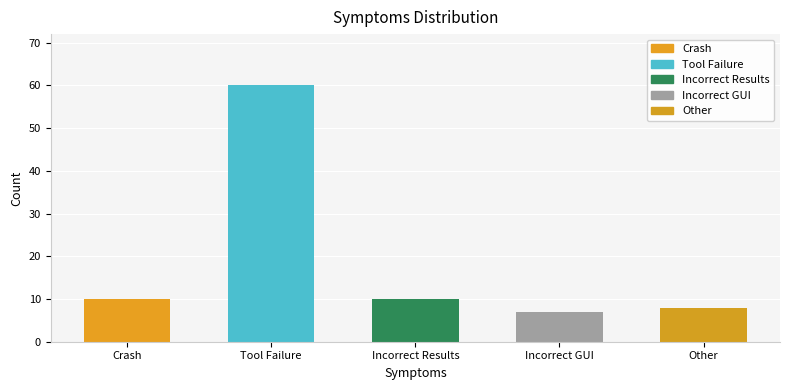

Where does the data first go above 10?

Tool Failure